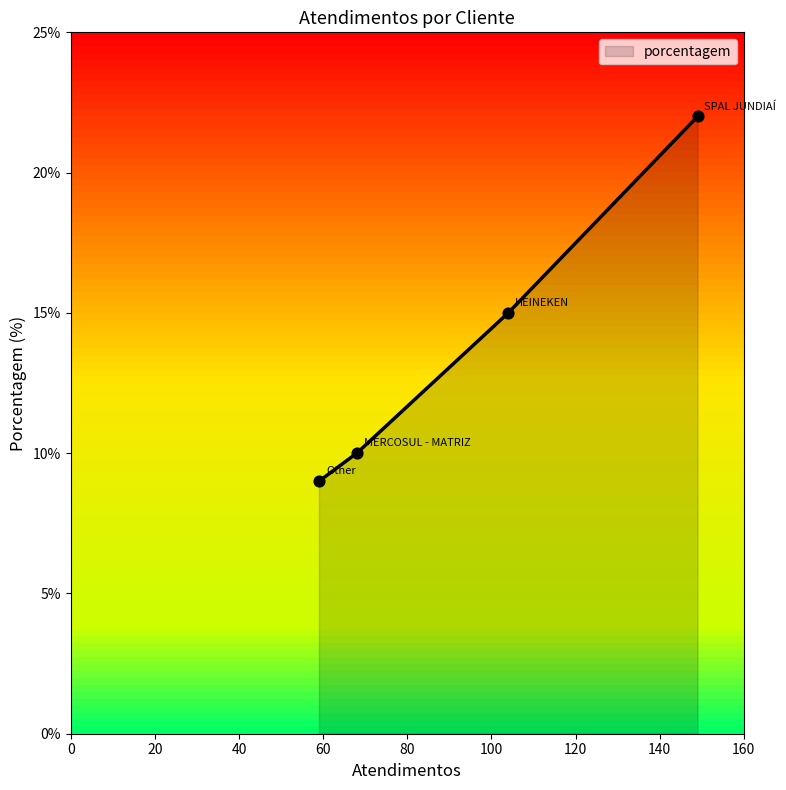

True or false: there are more than 1 points higher than both neighbors.

False